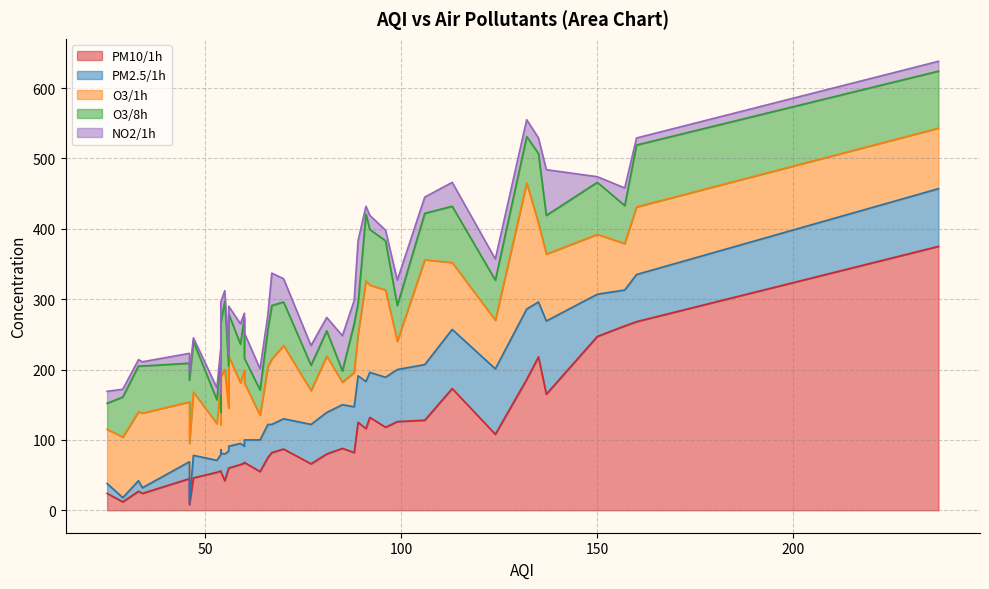

How many lines are shown in the chart?

5